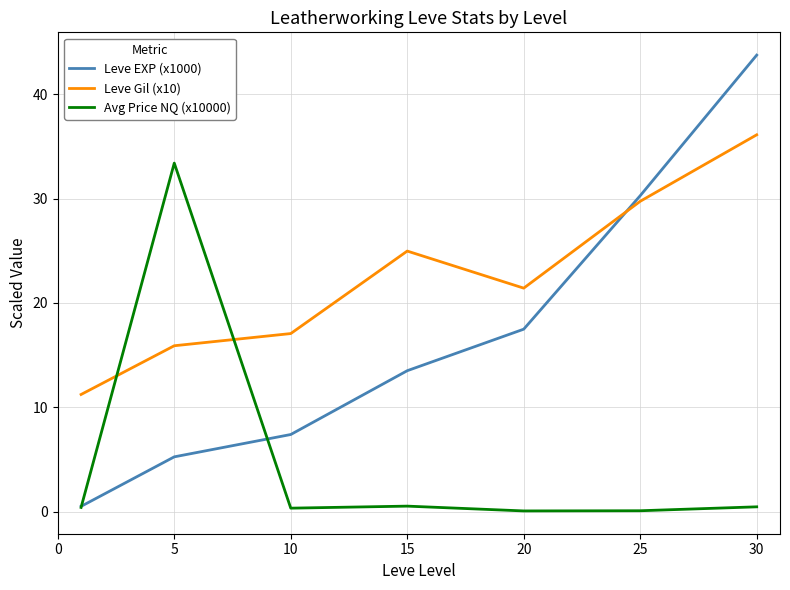

What is the maximum value for Avg Price NQ (x10000)?

33.4